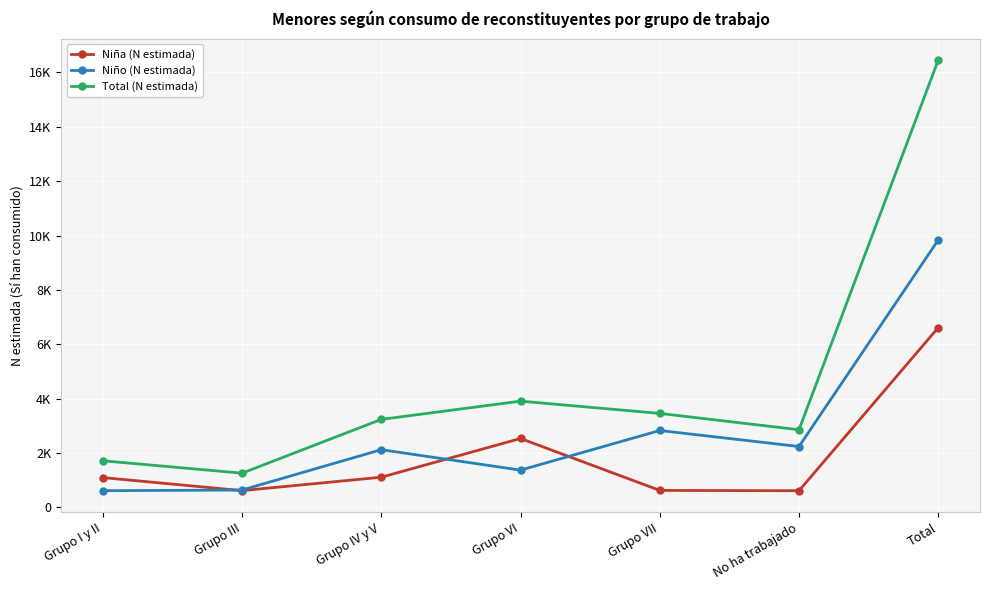

True or false: Total (N estimada) and Niño (N estimada) cross at least once.

False